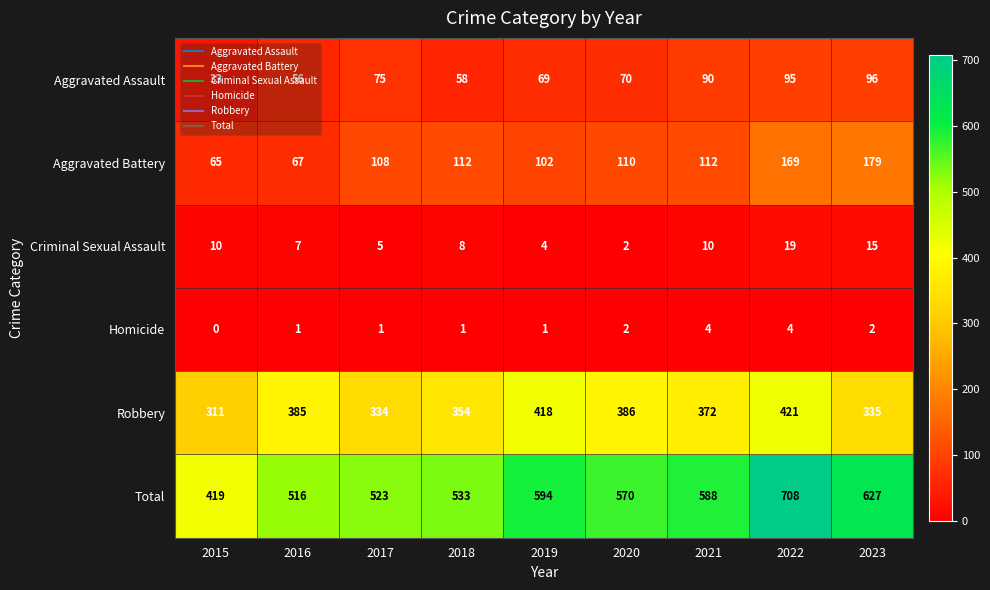

What is the greatest value displayed?

708